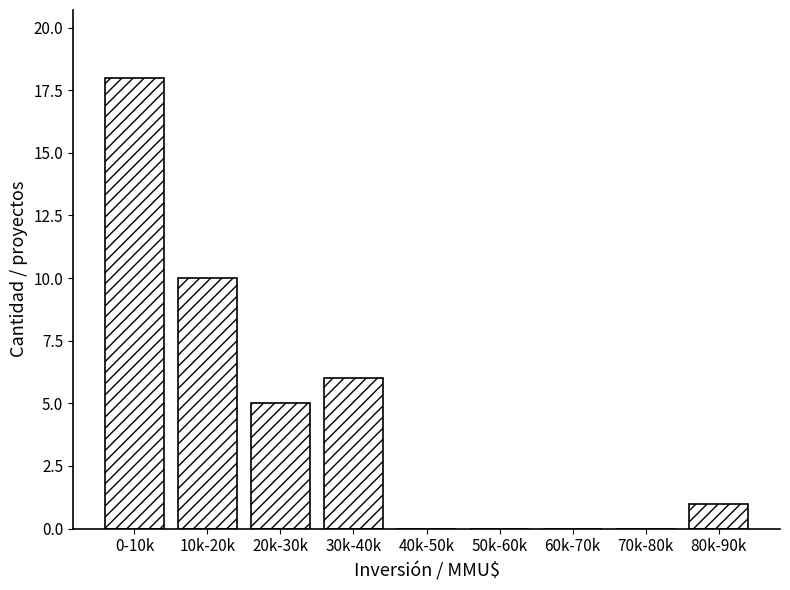

Reading left to right, extract all data points from this chart.

0-10k=18	10k-20k=10	20k-30k=5	30k-40k=6	40k-50k=0	50k-60k=0	60k-70k=0	70k-80k=0	80k-90k=1